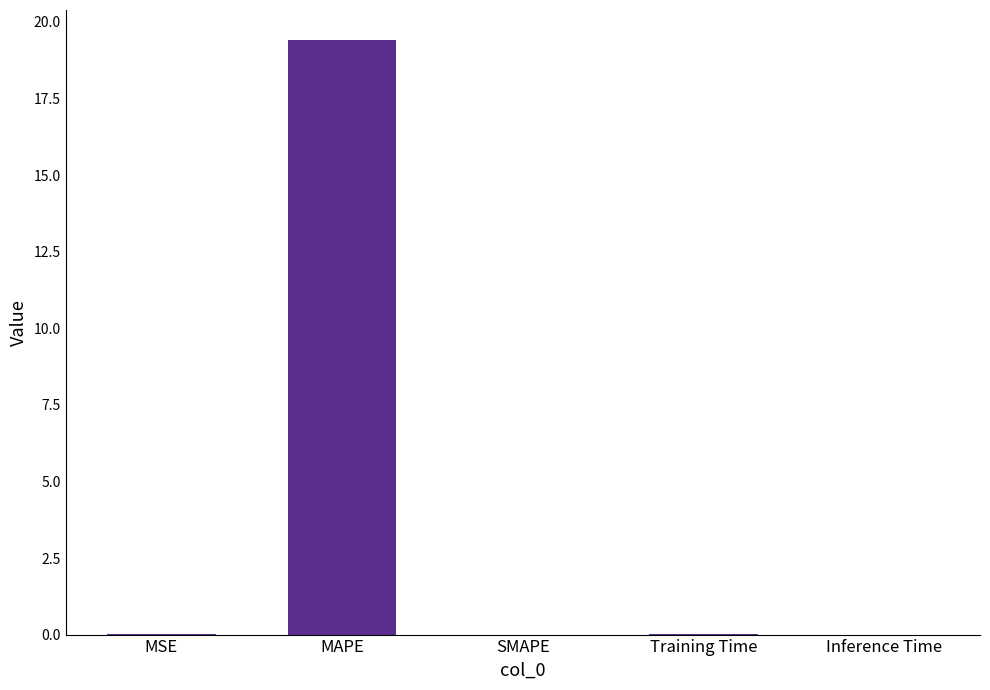

The value at MSE is 0.0. True or false?

True